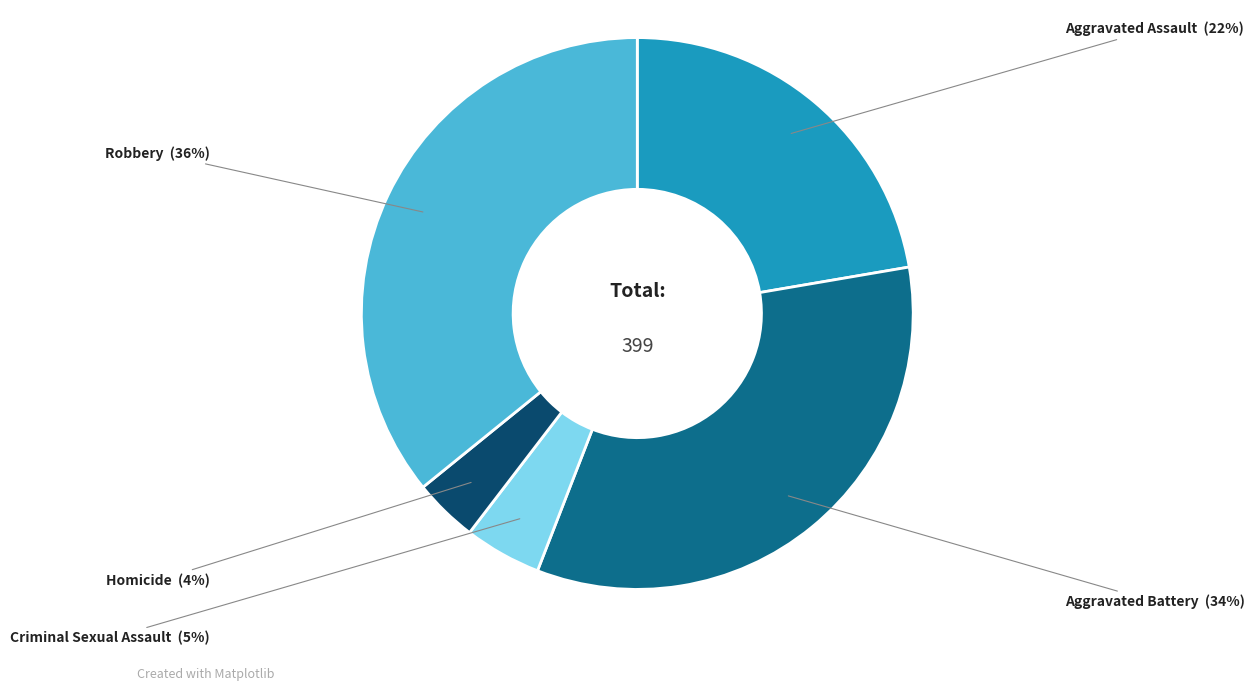

Is it true that Homicide is 4% of the pie?

True